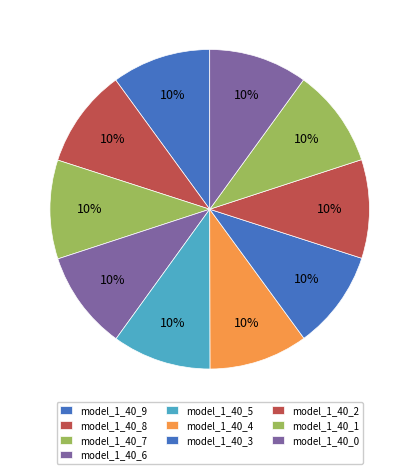

How many segments does this pie chart have?

10